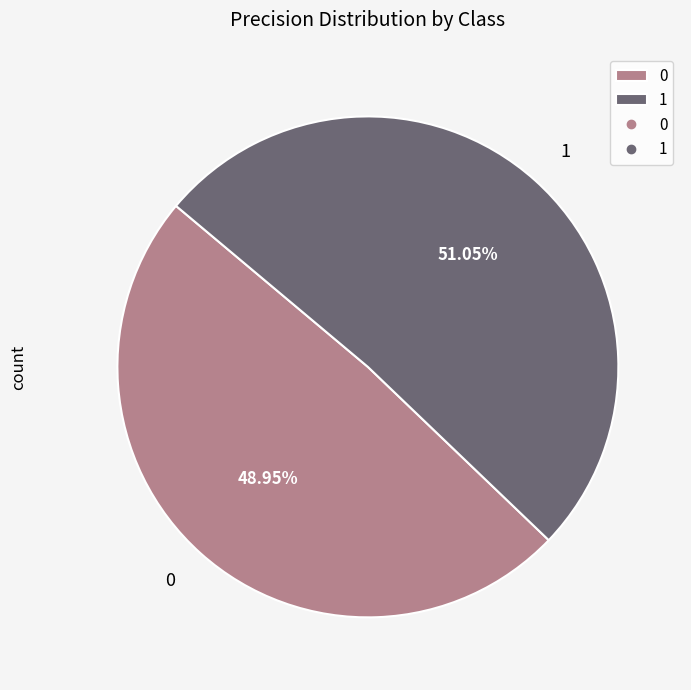

To the nearest percent, what percentage of the pie is 0?

49%